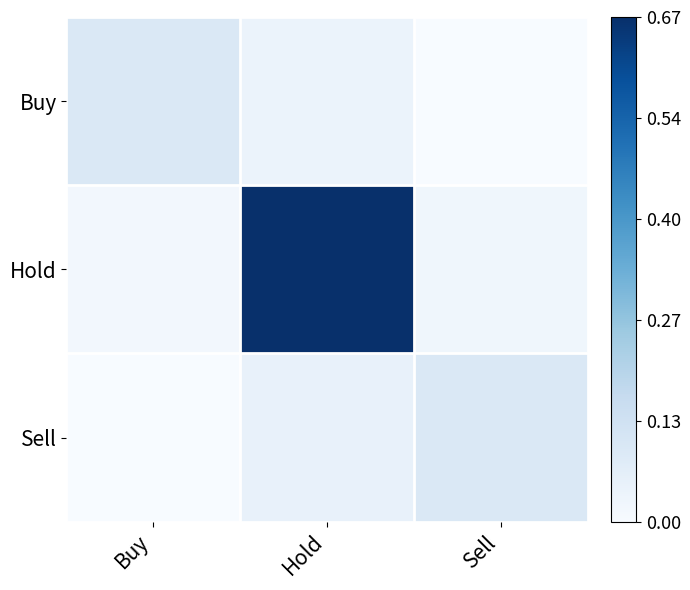

At Sell, list the series in order from largest to smallest.

Sell, Hold, Buy